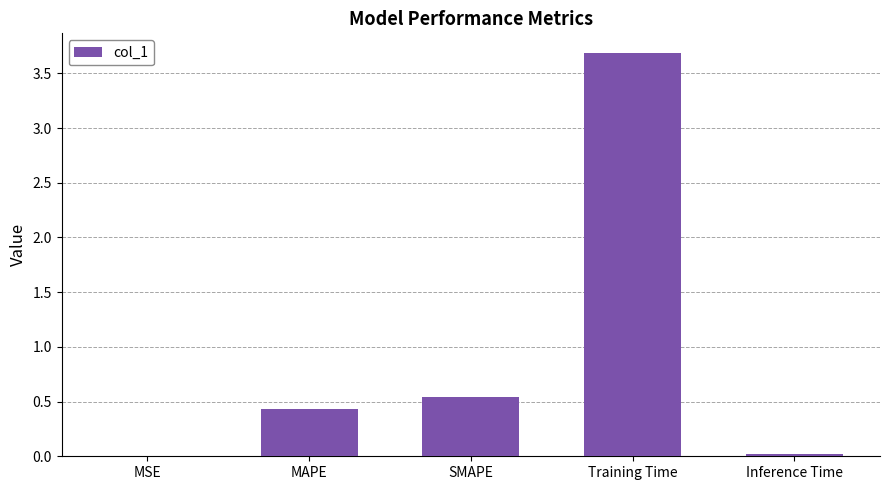

What is the change in value from SMAPE to Training Time?

+3.1